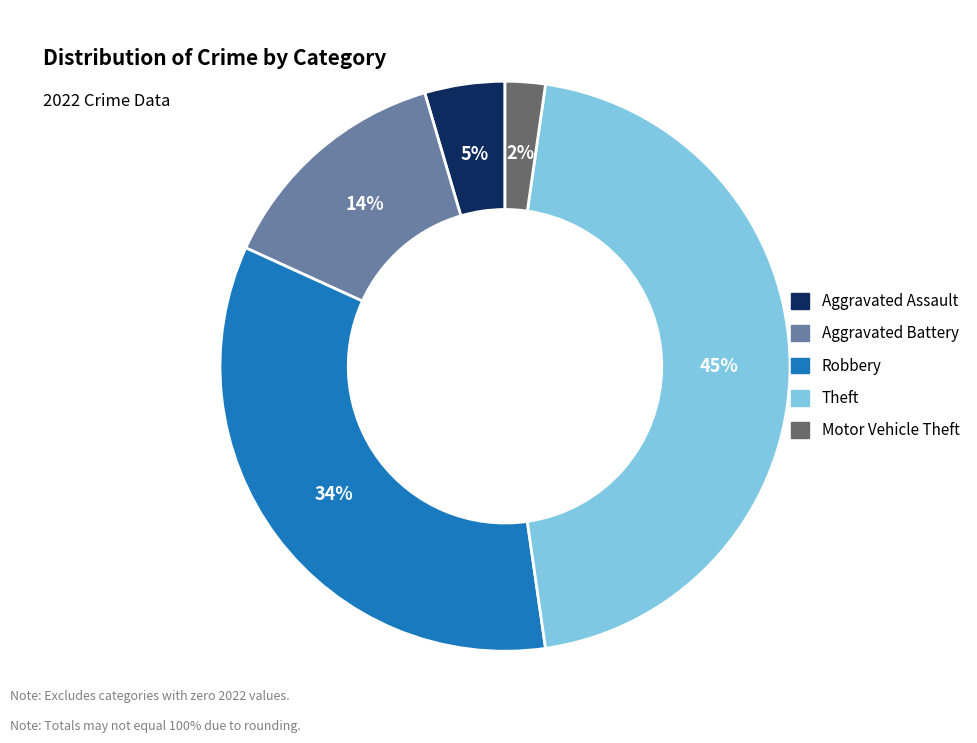

Is it true that Aggravated Battery is 4% of the pie?

False